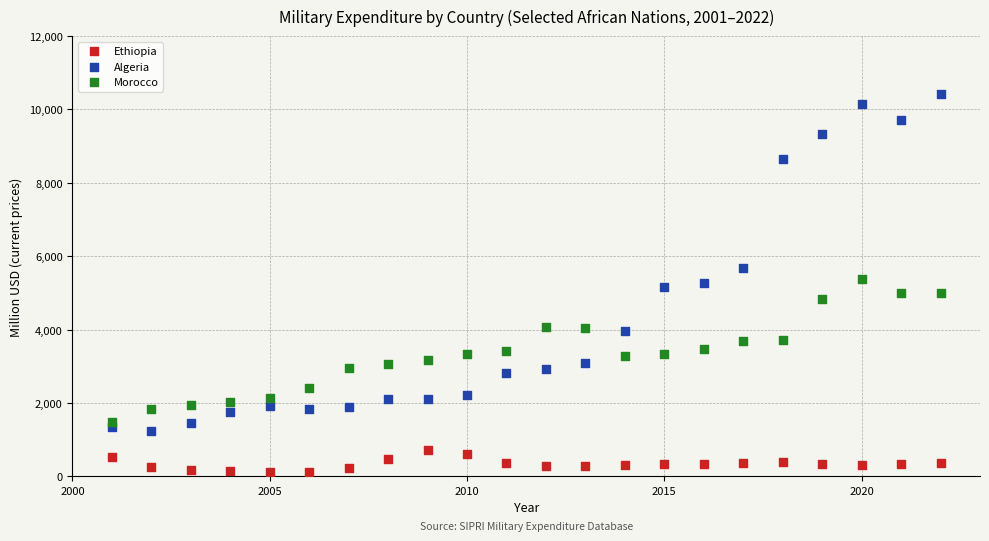

Which series has the largest Y range (max minus min)?

Algeria